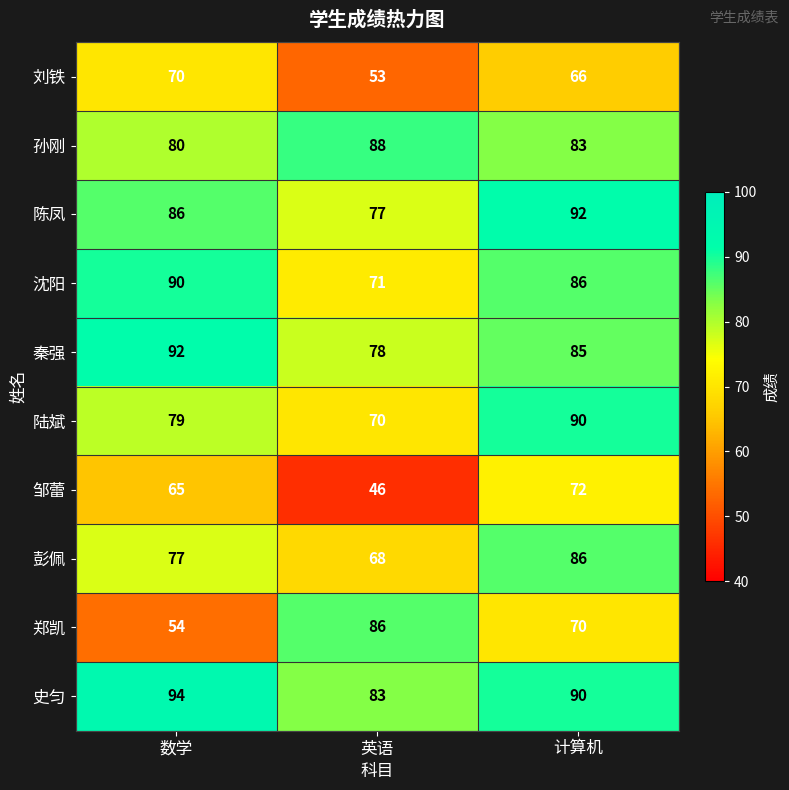

Reading left to right, extract all data points from this chart.

刘铁: 70	53	66
孙刚: 80	88	83
陈凤: 86	77	92
沈阳: 90	71	86
秦强: 92	78	85
陆斌: 79	70	90
邹蕾: 65	46	72
彭佩: 77	68	86
郑凯: 54	86	70
史匀: 94	83	90